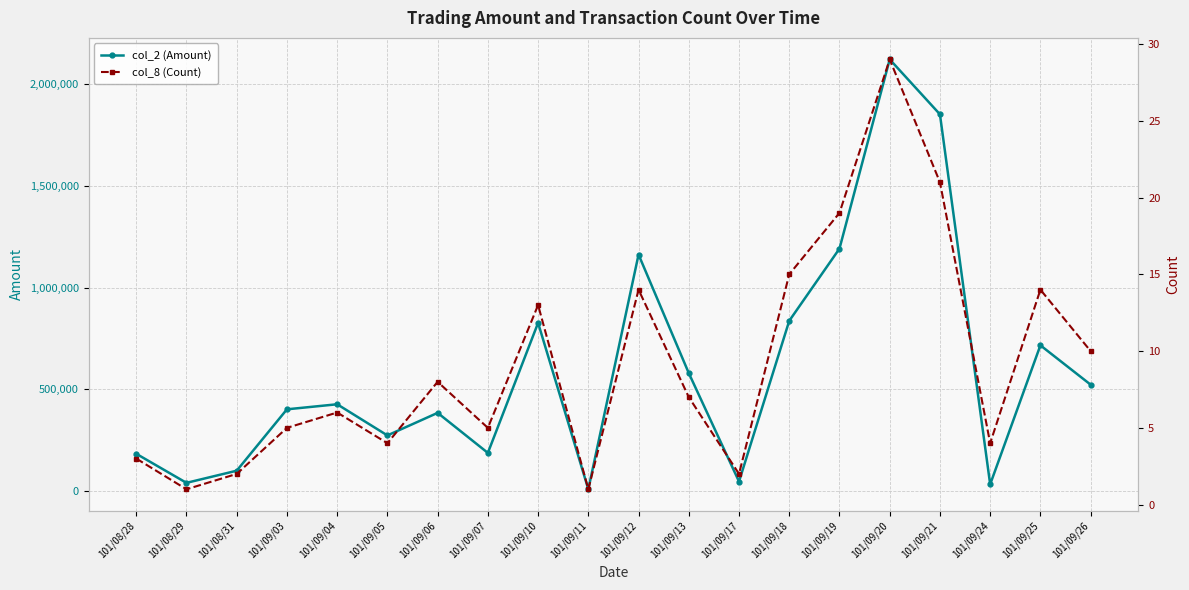

How many lines are shown in the chart?

2